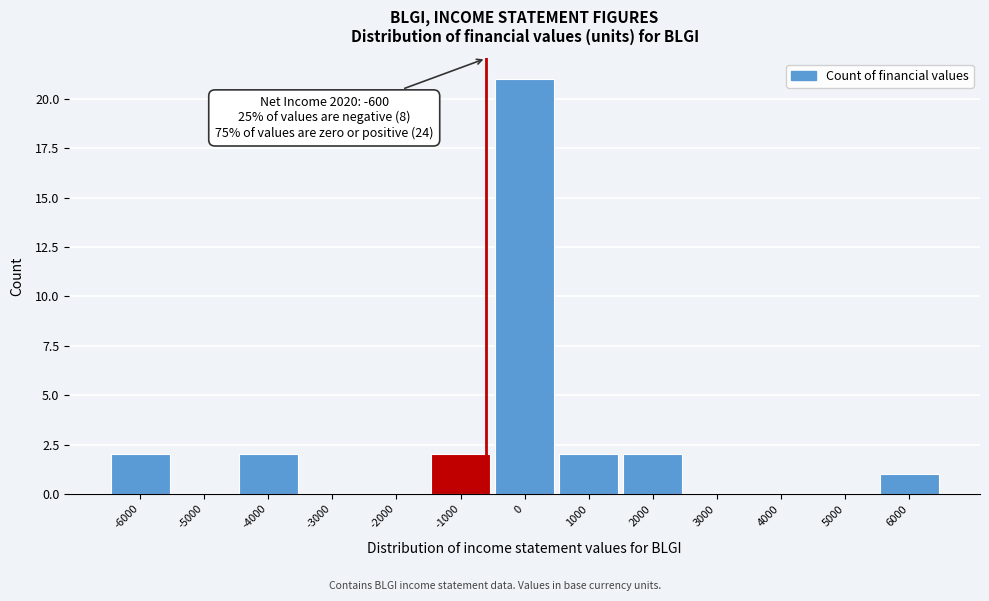

Which range on the x-axis has the tallest bar?

-500 to 500